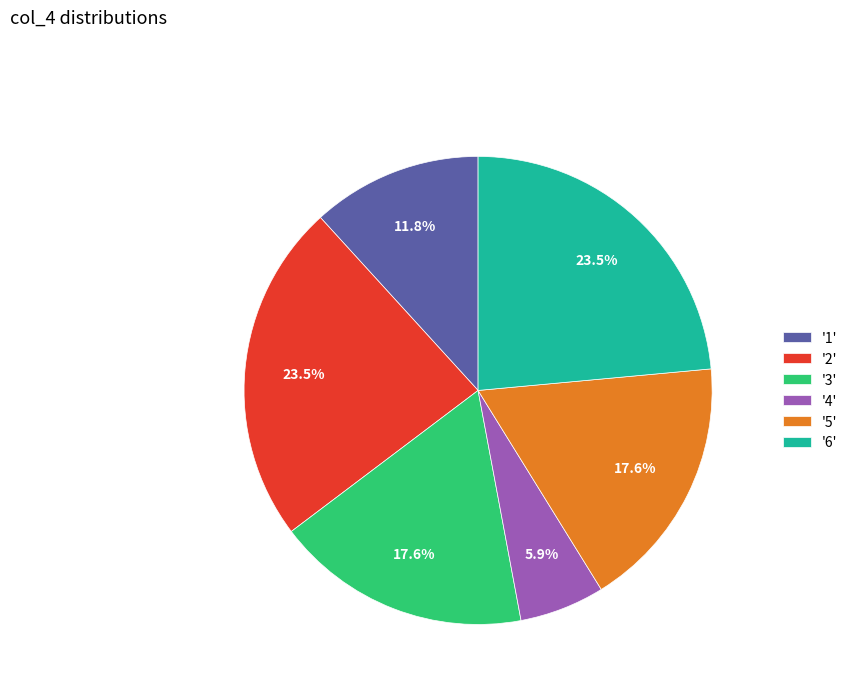

Does '1' represent more than half of the total?

No